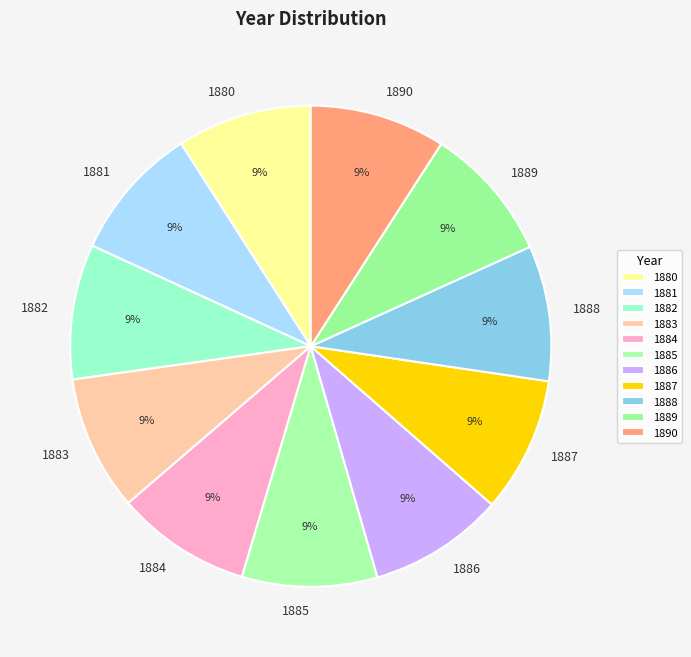

True or false: 1880 accounts for 22% of the total.

False